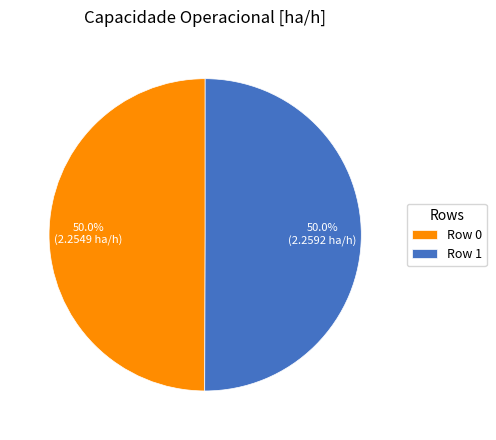

What is the ratio of the value at Row 1 to the value at Row 0?

1.0